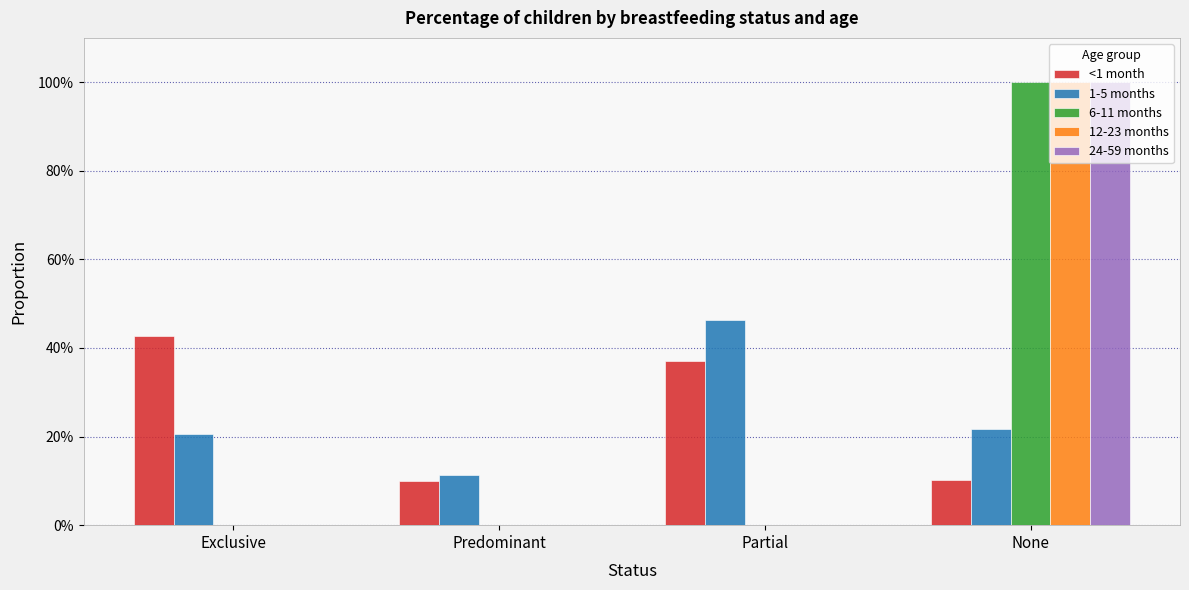

True or false: 12-23 months has a value of 0.0 at Partial.

True